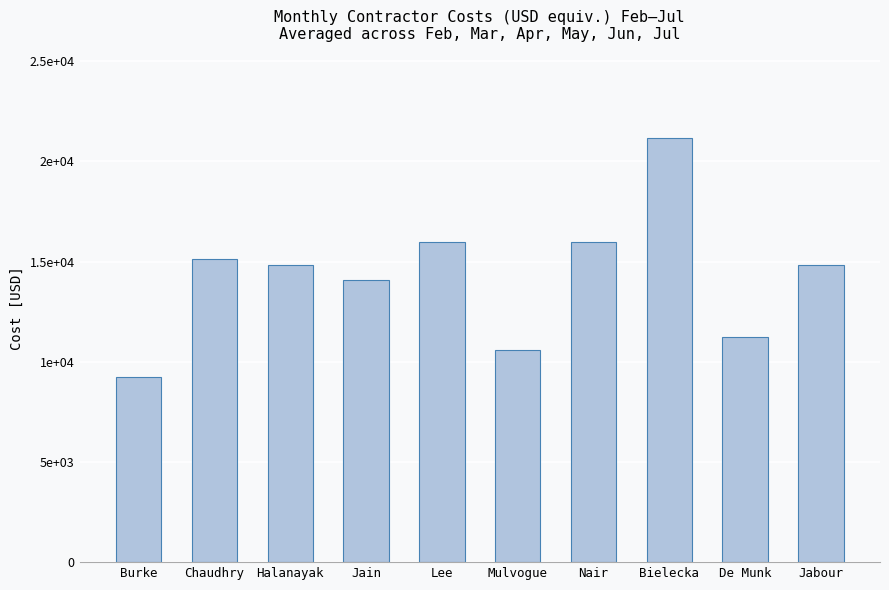

What is the average value?

14306.6